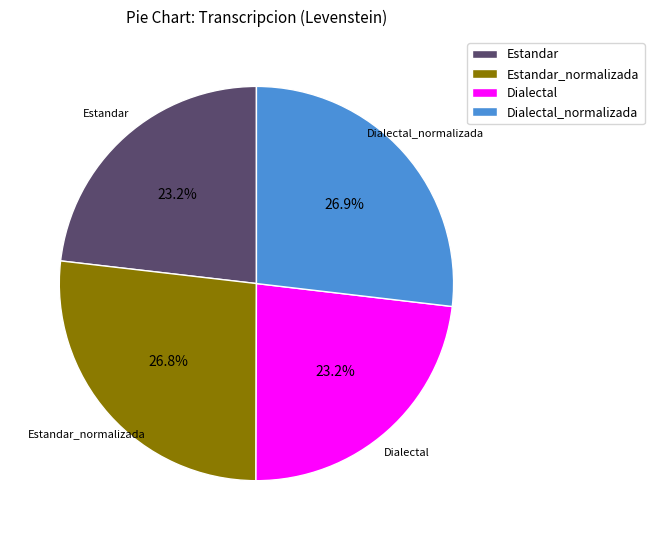

Is it true that Estandar is 12% of the pie?

False